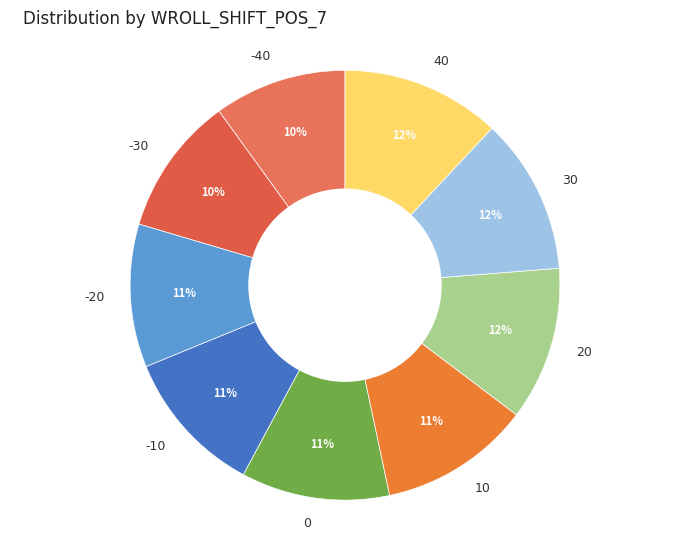

How many slices are in this pie chart?

9